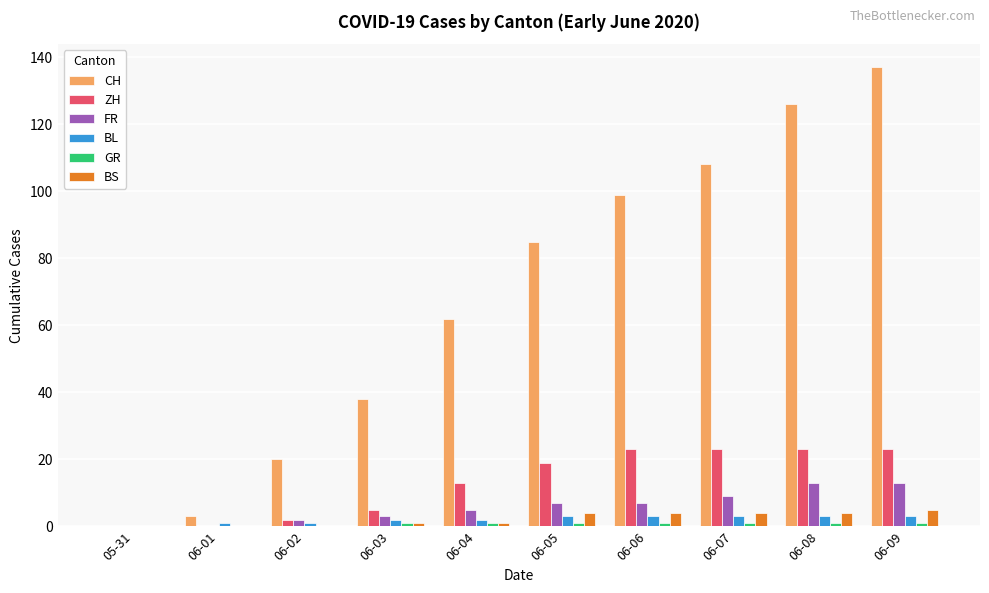

At which label is CH closest to 68?

06-04